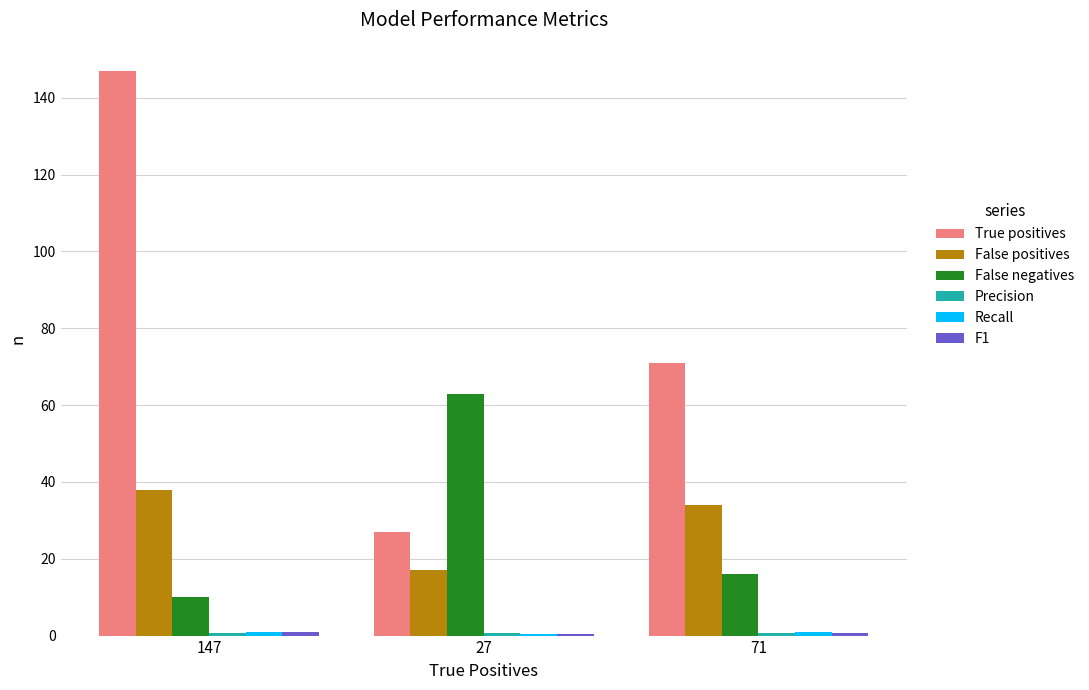

Are the bars horizontal?

No